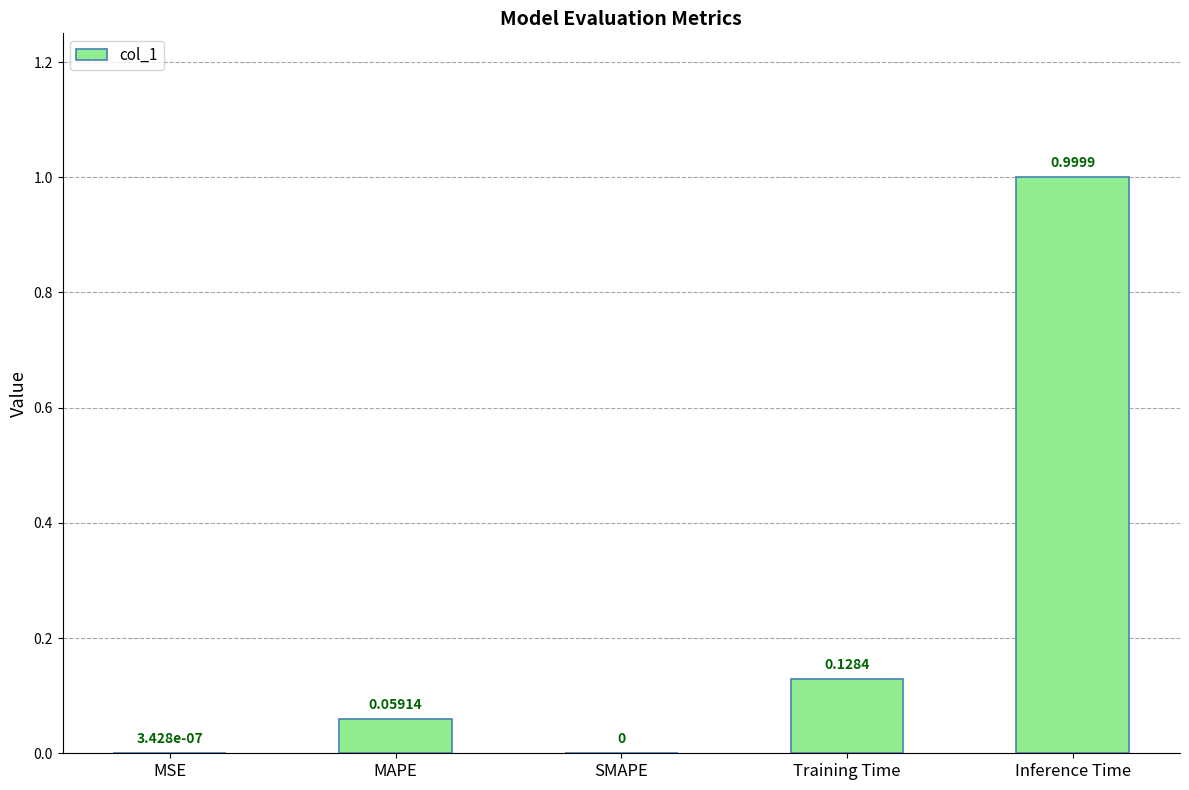

What is the change in value from MSE to Training Time?

+0.1